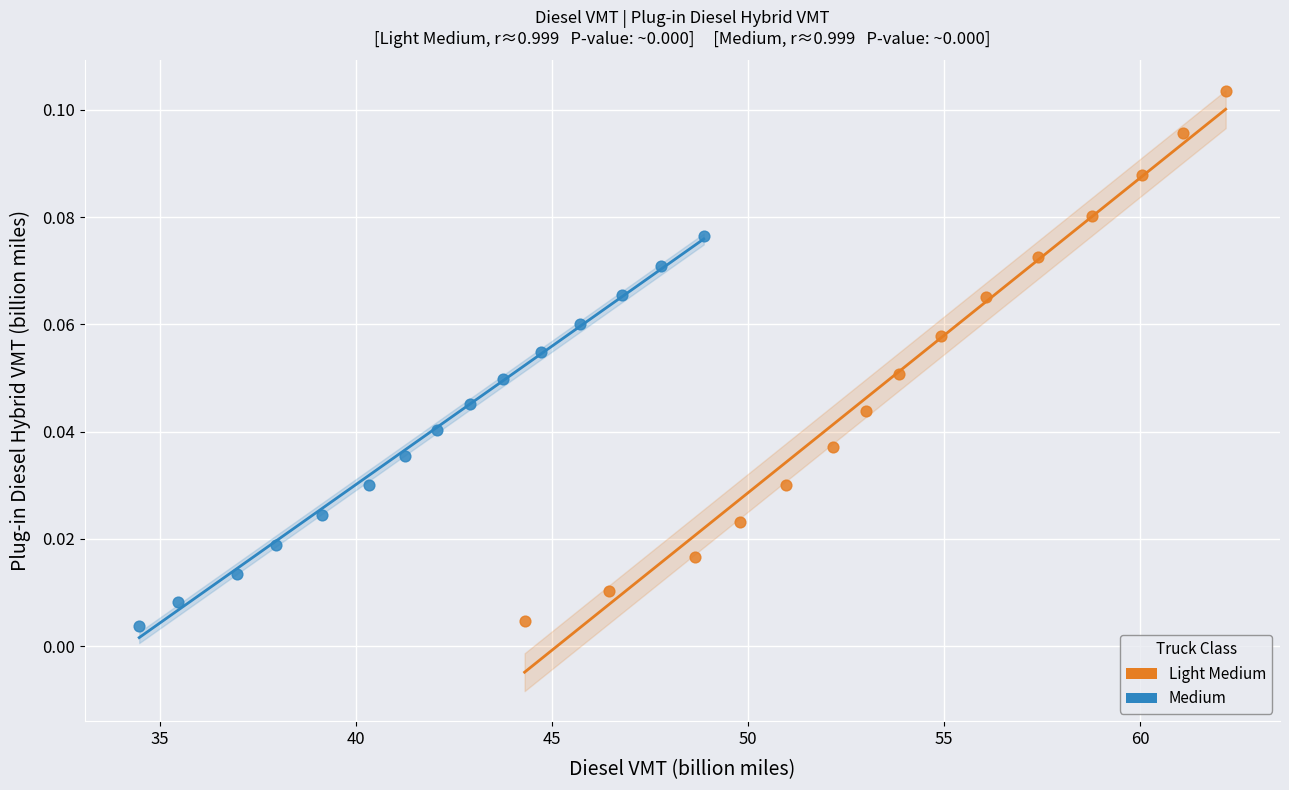

Which series reaches the maximum Y coordinate?

Light Medium